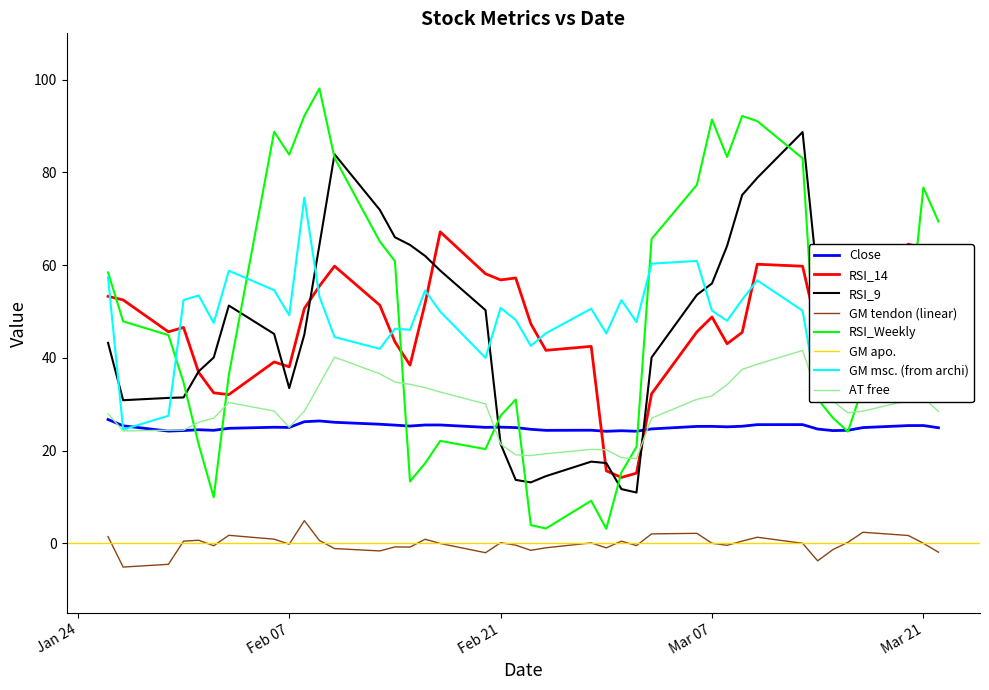

What is the minimum value for RSI_9?

11.0